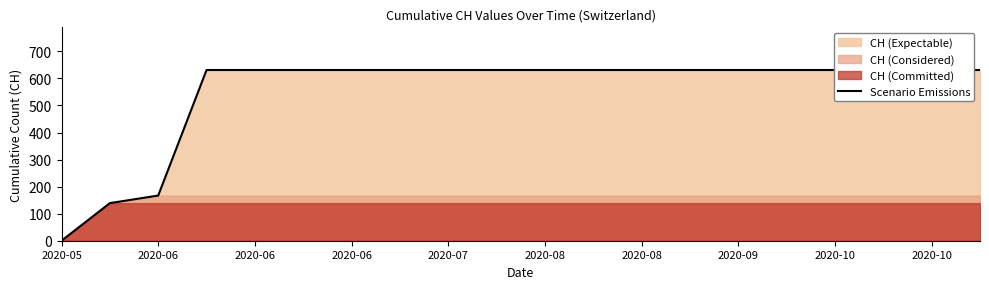

Does the chart display data point markers on the line(s)?

No